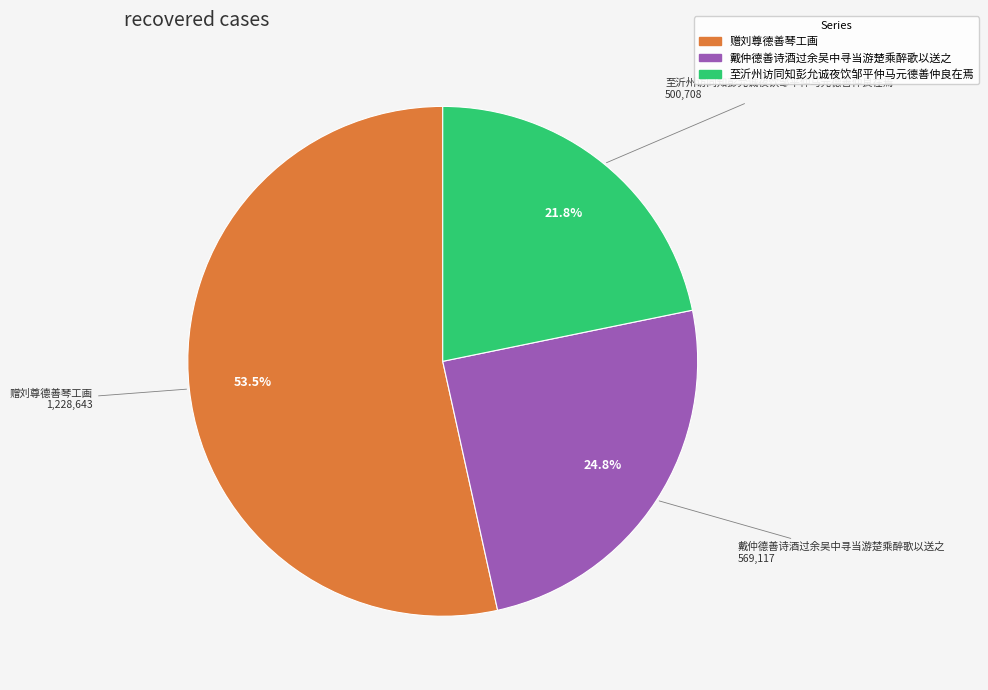

Is 赠刘尊德善琴工画 the majority of the pie?

Yes